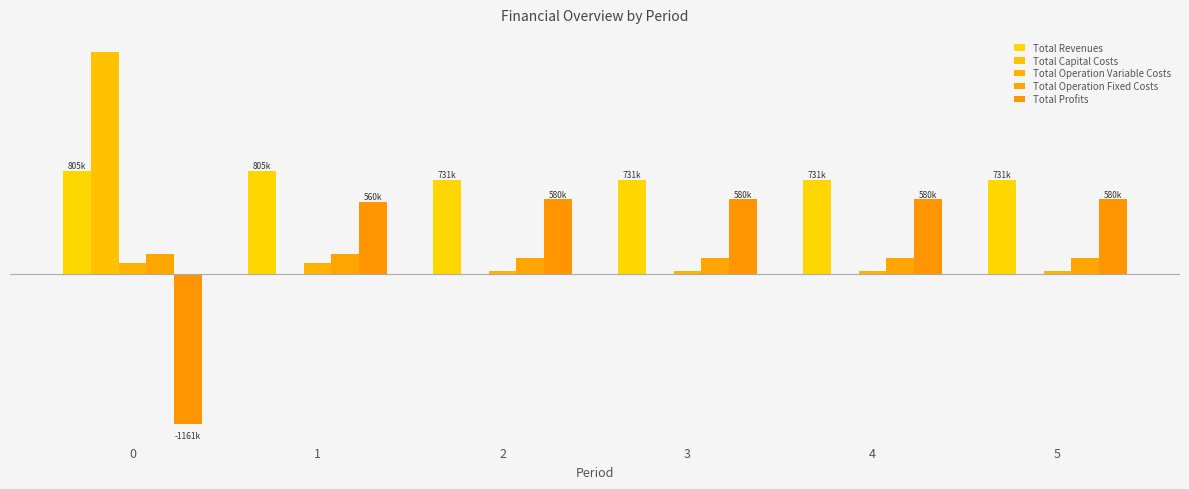

The value of Total Operation Fixed Costs at 2 is 122835.4. True or false?

True